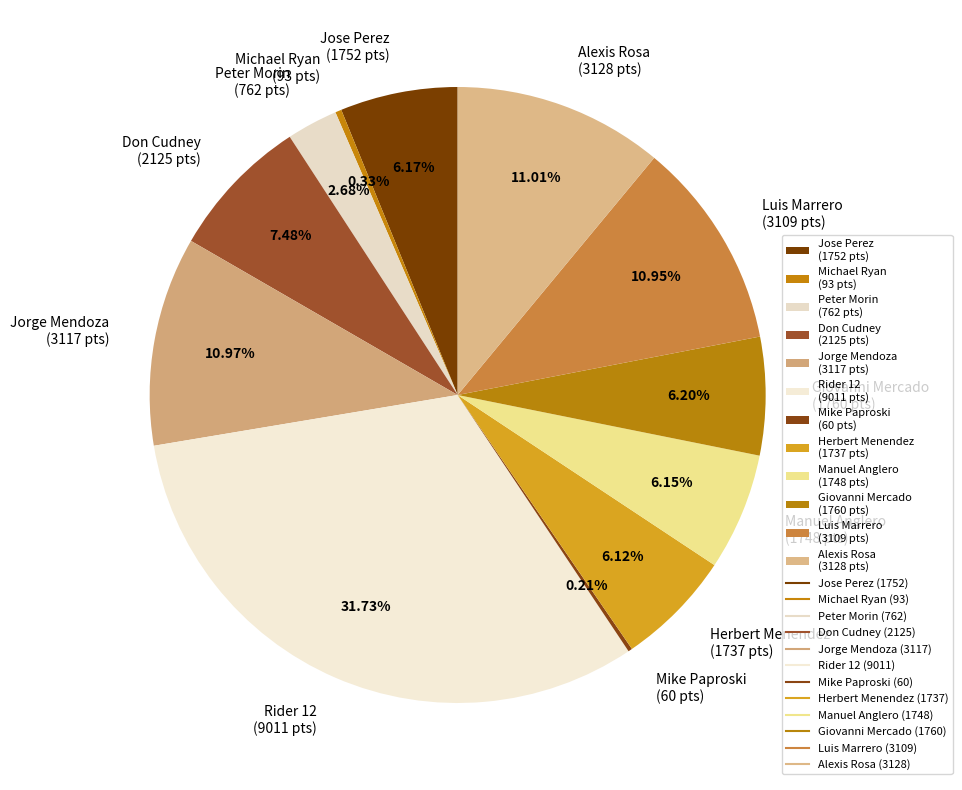

Which has a higher value, Herbert Menendez or Peter Morin?

Herbert Menendez